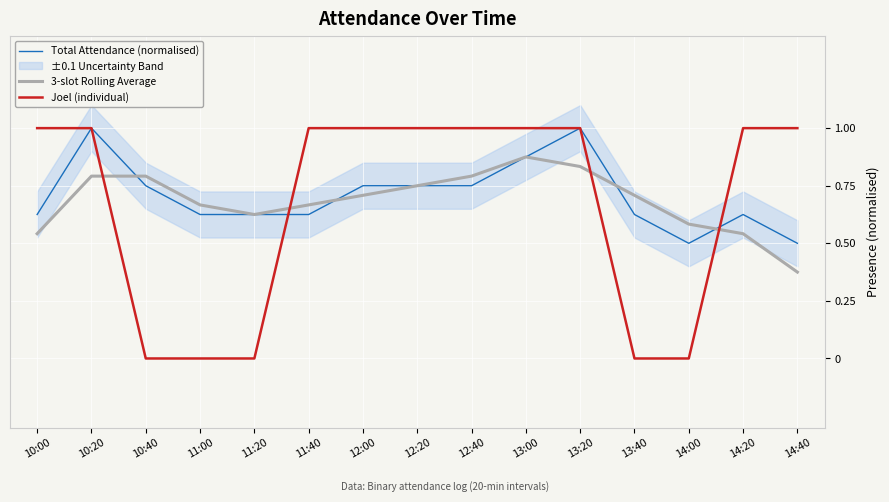

Is the value of Joel (individual) at 12:40 greater than the value of Total Attendance (normalised) at 14:00?

Yes